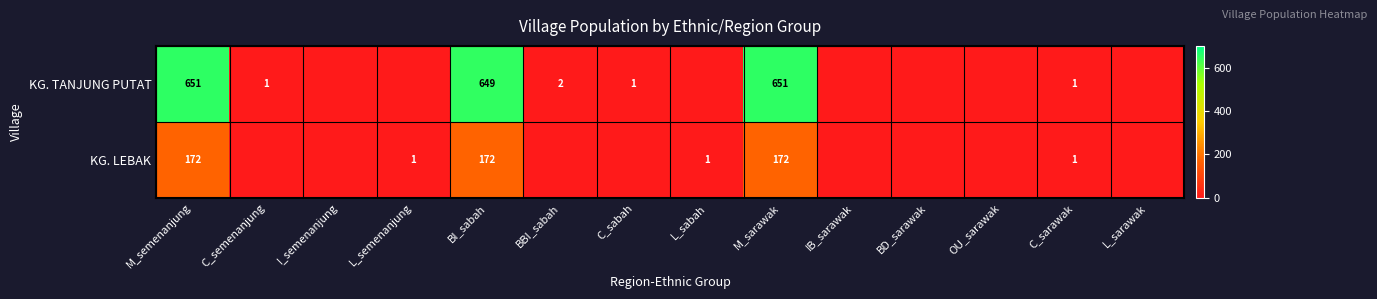

At which category does the chart reach its minimum across all series?

I_semenanjung